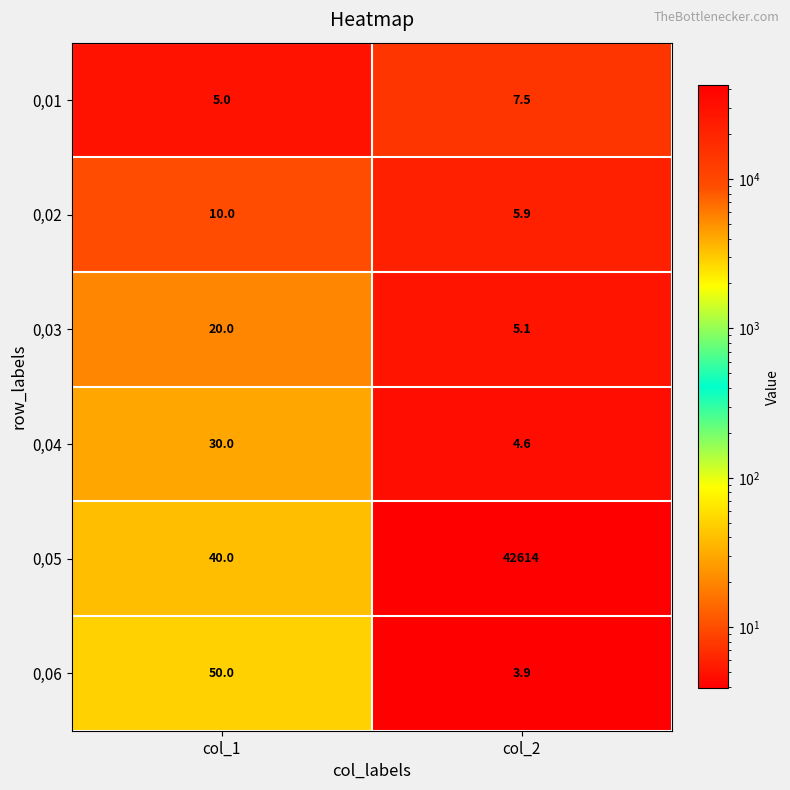

How many data points in 0,01 are above 7?

1